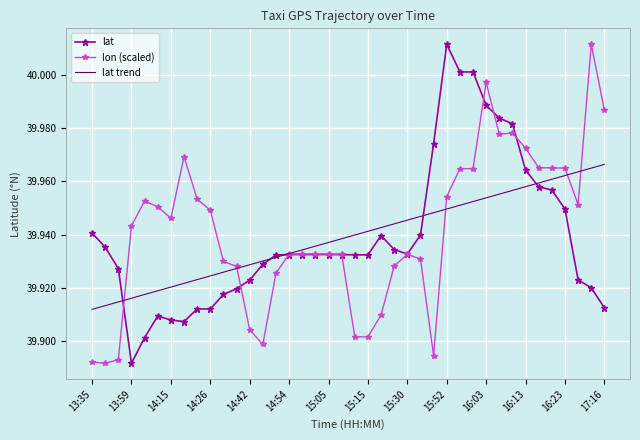

The lon (scaled) series shows 24.0 at 16:03. True or false?

False